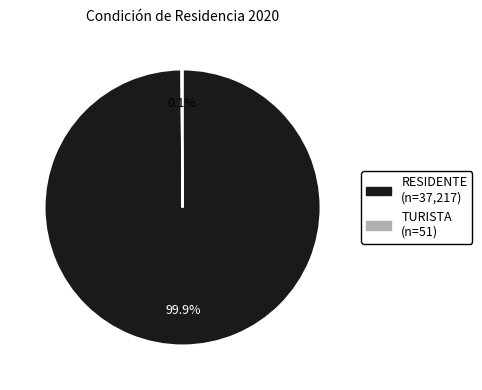

Is it true that RESIDENTE is 100% of the pie?

True